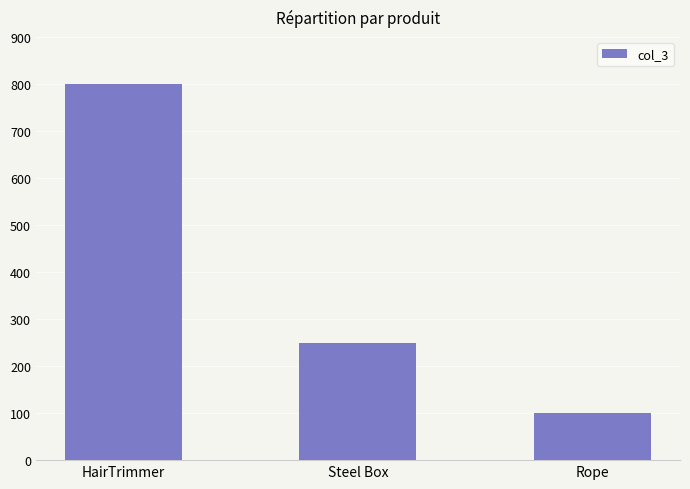

What is the sum of all values?

1150